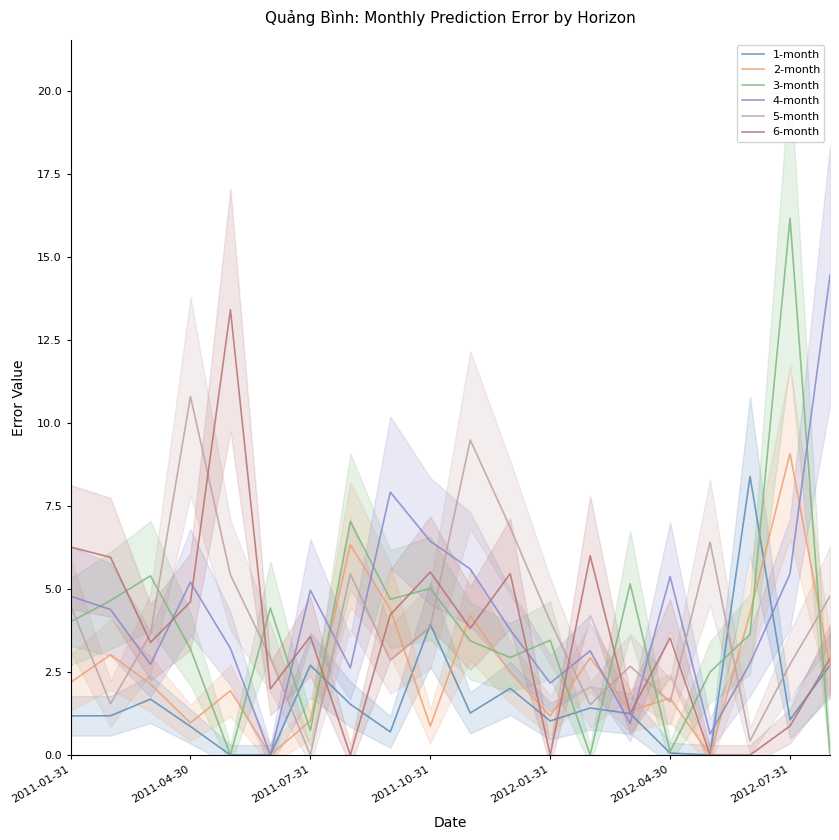

How many distinct data groups are displayed?

6